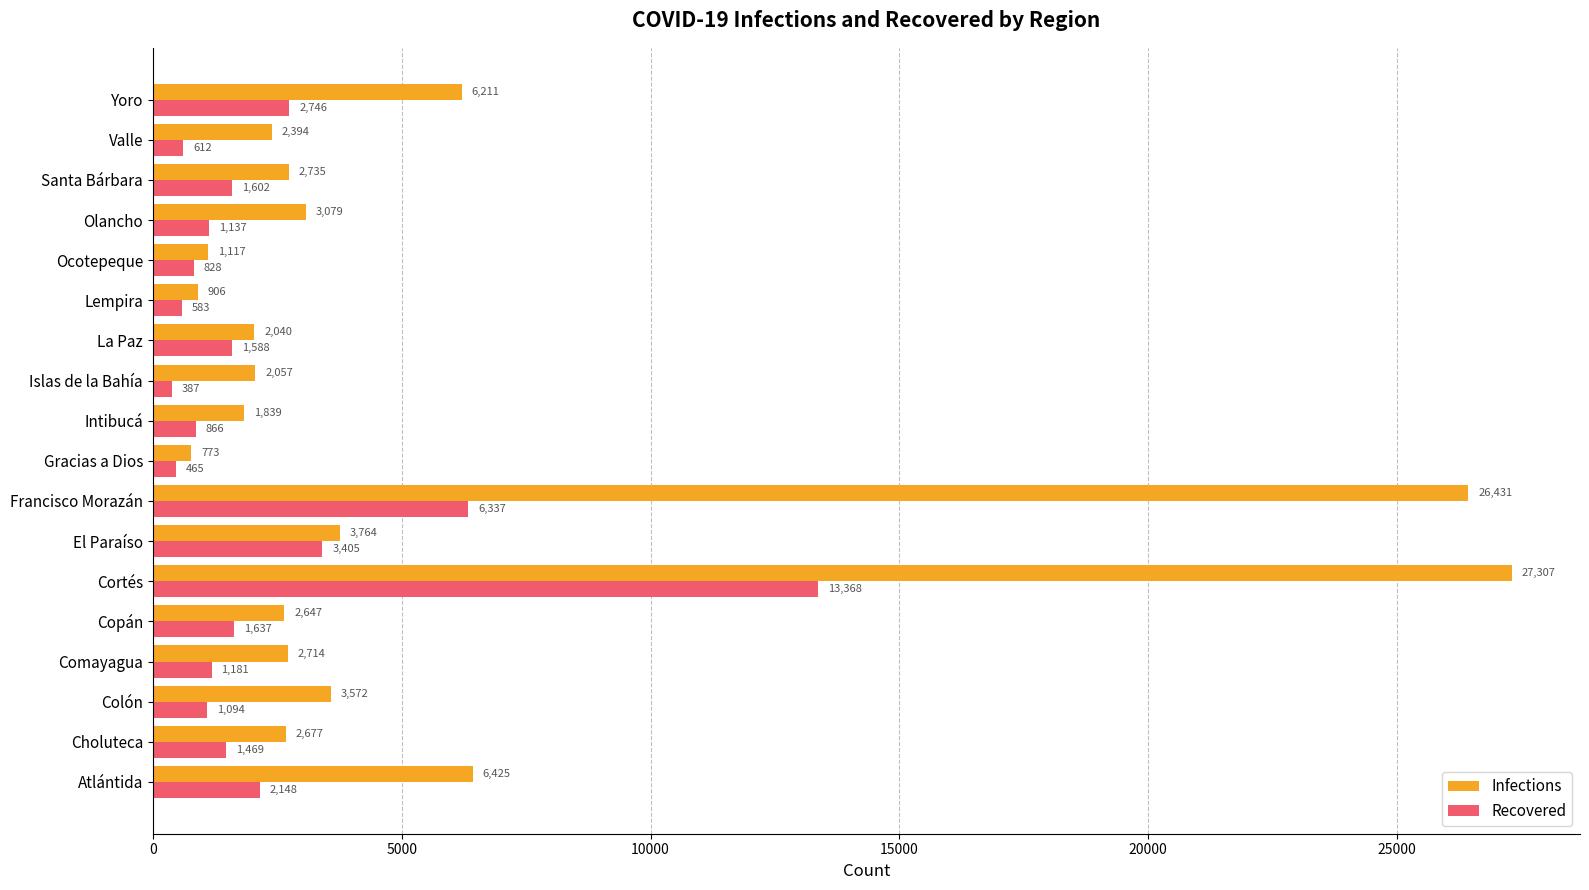

Is it true that Recovered equals 1588 at La Paz?

True